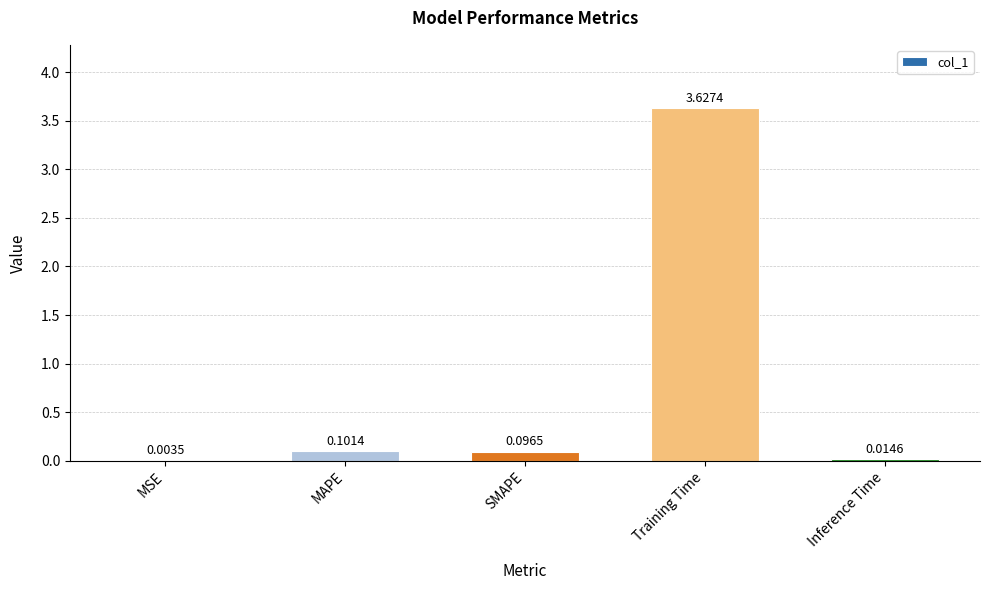

At which category does the chart reach its peak across all series?

Training Time